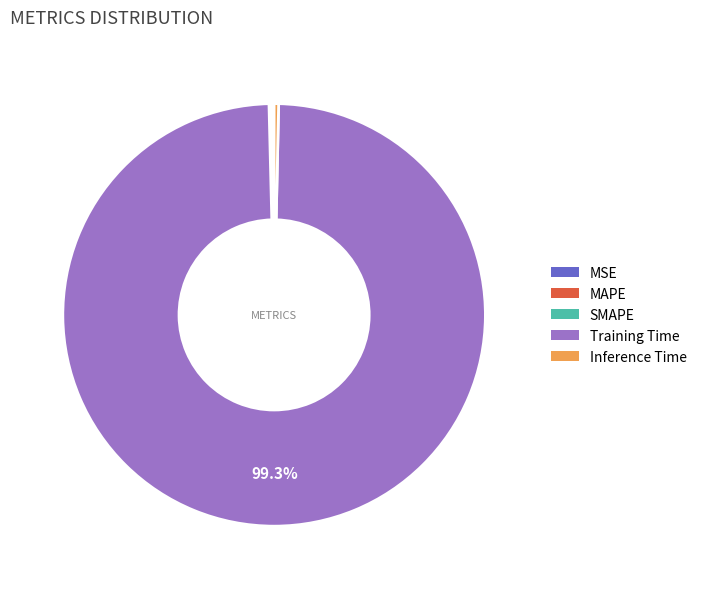

Is Inference Time the majority of the pie?

No